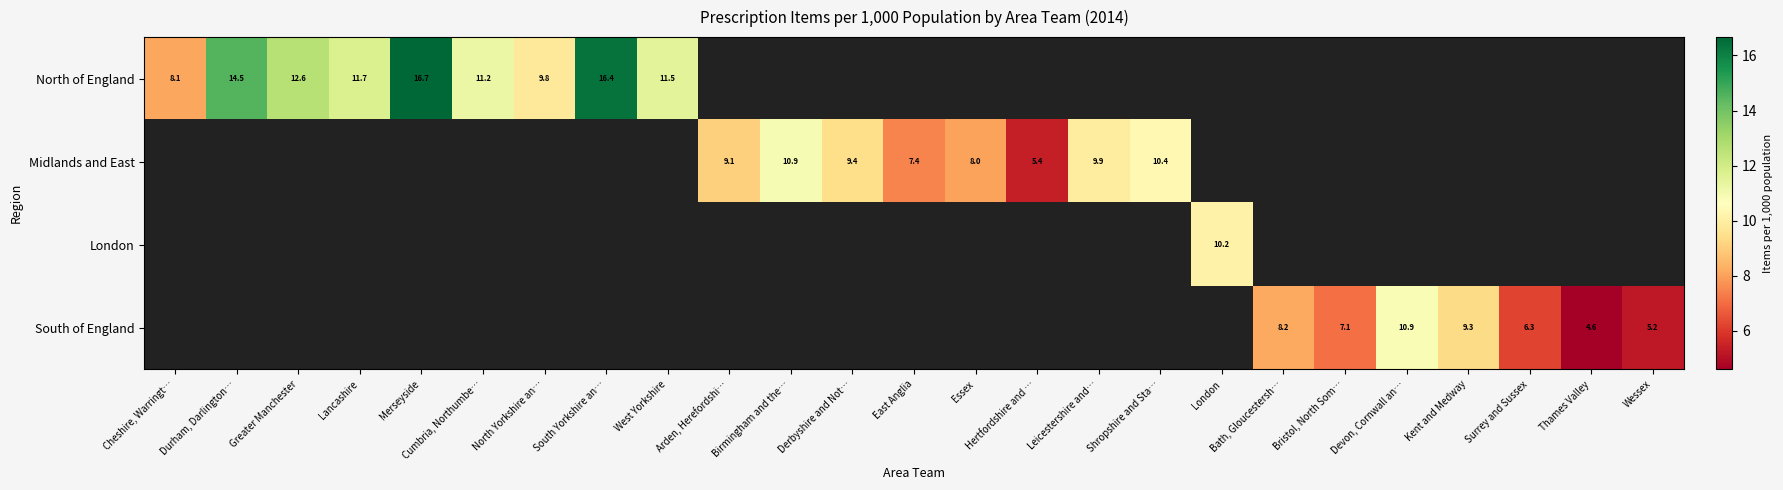

At how many categories does at least one series exceed 7?

21